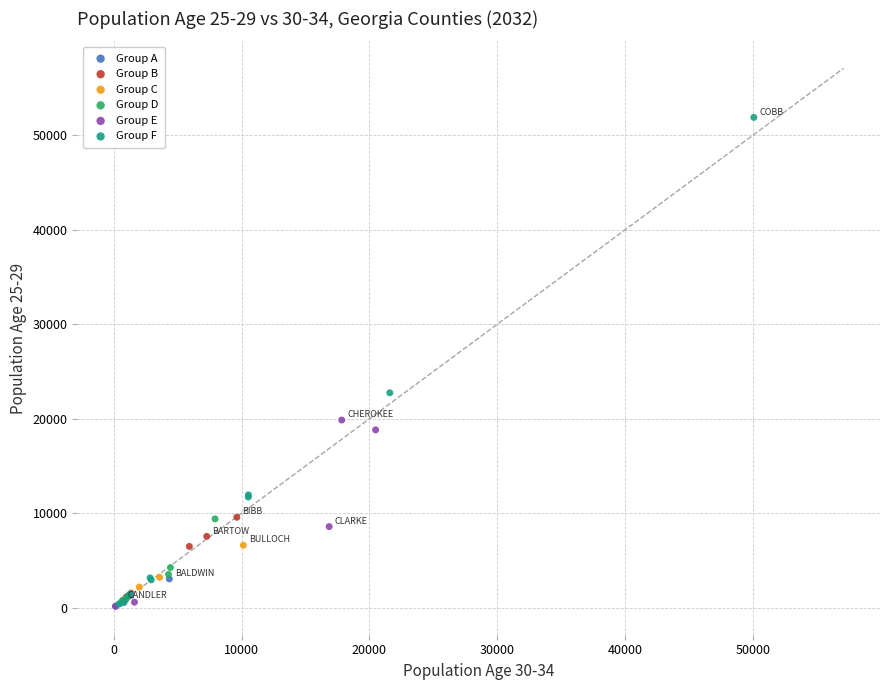

Which series has the largest Y range (max minus min)?

Group F